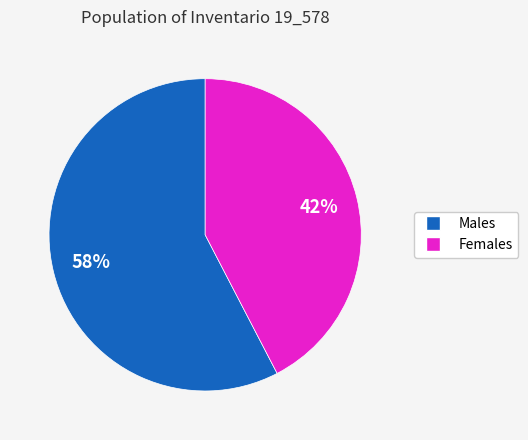

How many slices are in this pie chart?

2